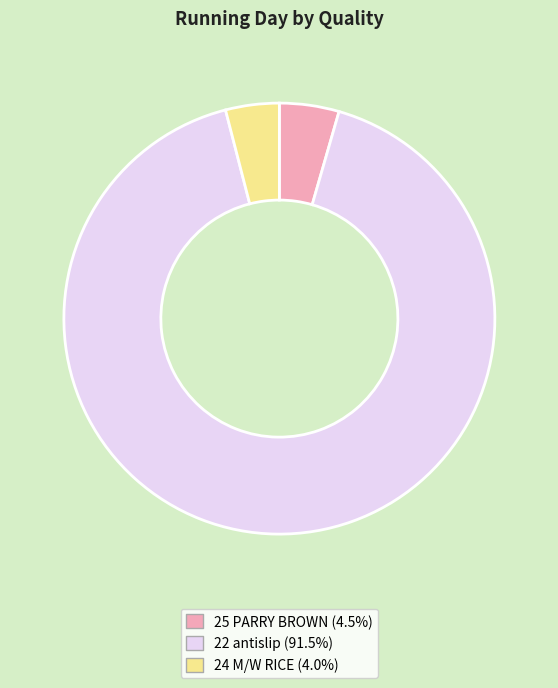

Between 22 antislip and 24 M/W RICE, which is larger?

22 antislip